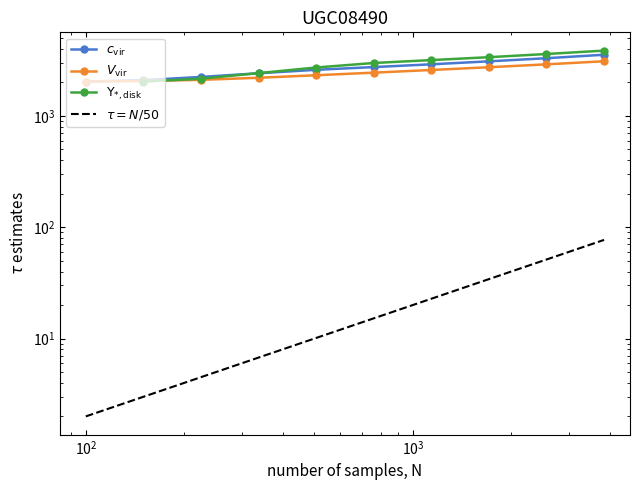

What is the sum of all c_vir values?

26907.6